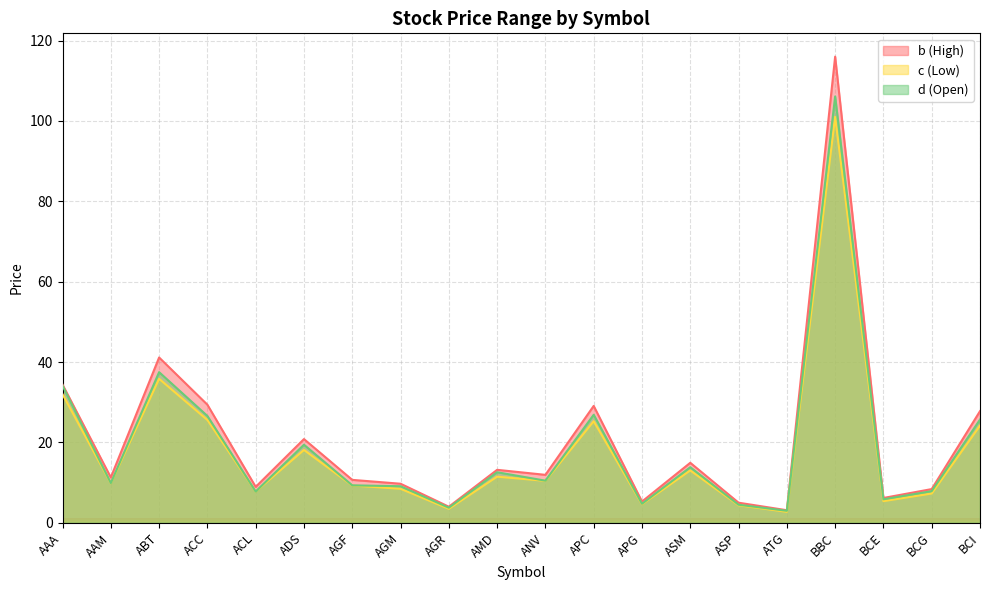

What position from the left is AGM?

8